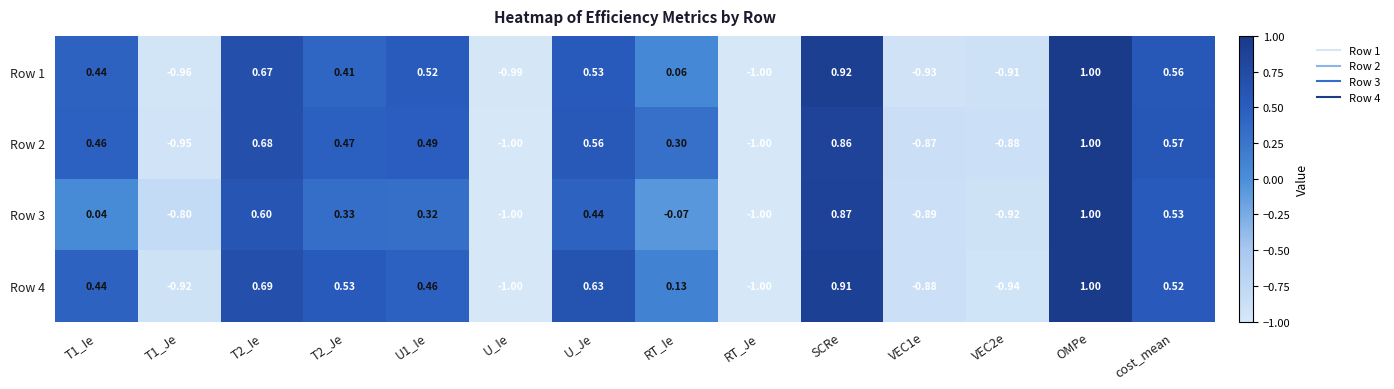

At which category is the sum across all series the highest?

OMPe